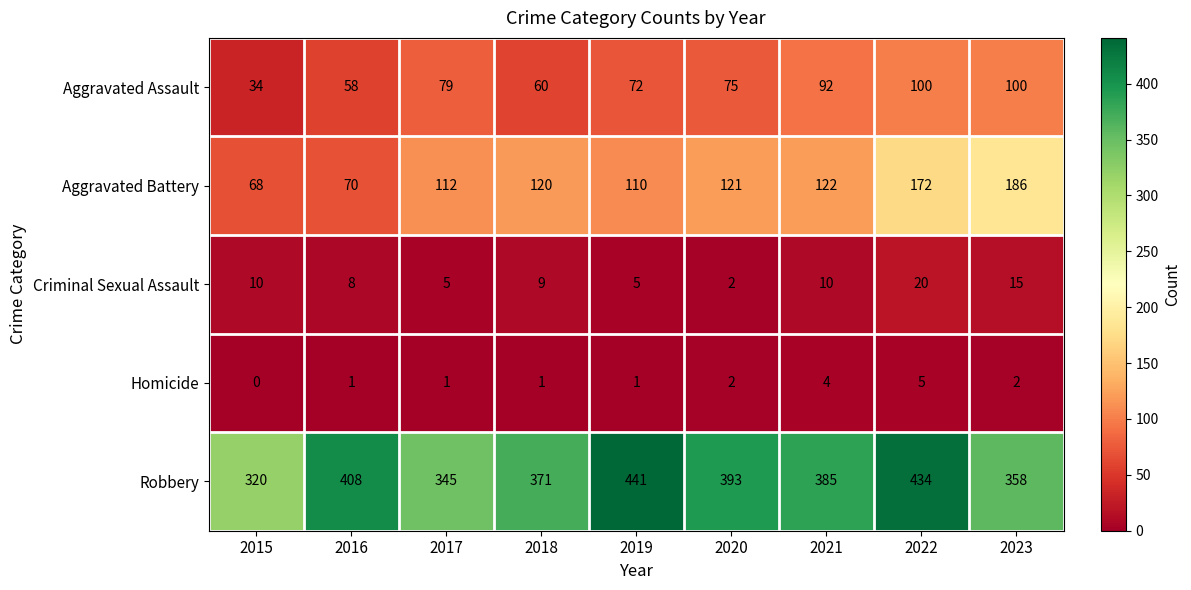

True or false: Robbery has a value of 441 at 2019.

True